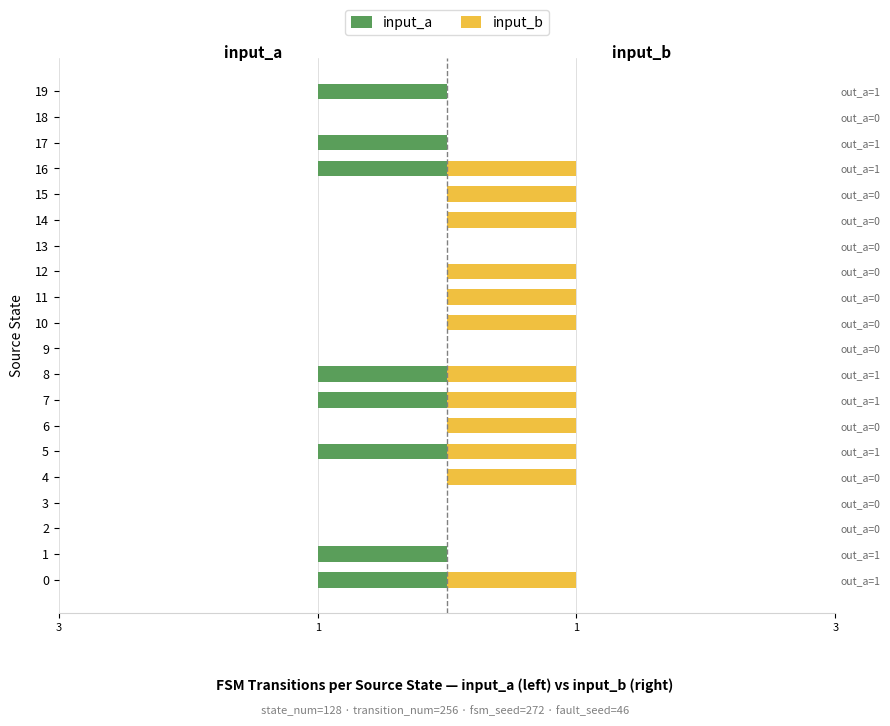

Are the bars grouped side by side (vs. stacked)?

Yes